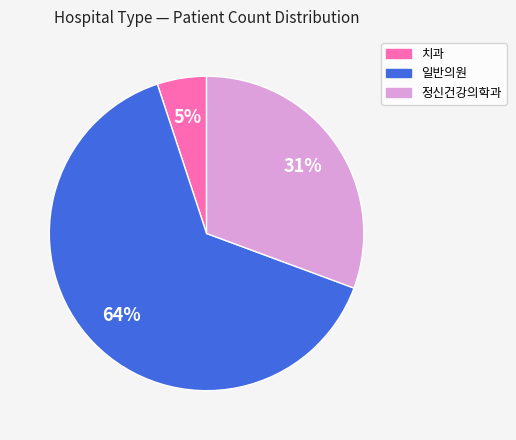

To the nearest percent, what is the difference between the largest and smallest slice percentages?

59%